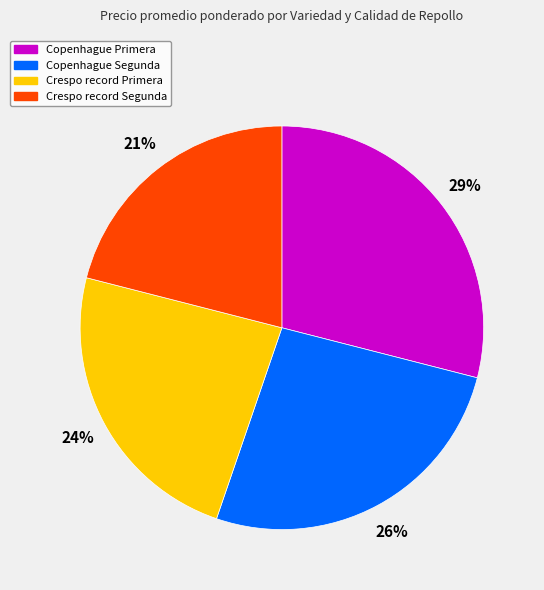

Approximately how many times larger is the value at Copenhague Segunda compared to Copenhague Primera?

0.9